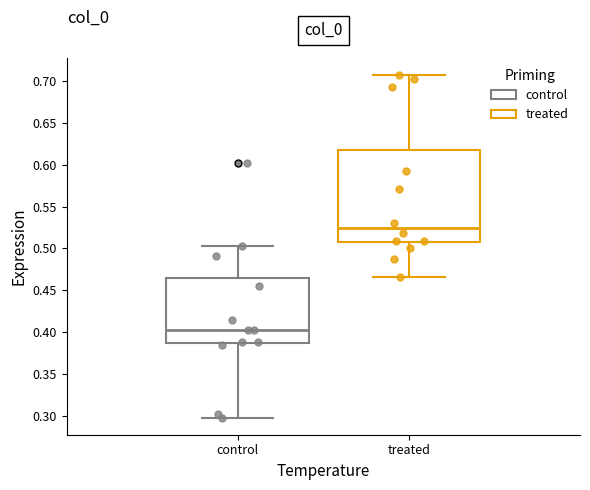

Reading left to right, transcribe this box plot: for each box, give where its median line is, the range the box spans, and where its two whiskers end, as read against the y-axis. The values are not printed on the chart, so give them approximately, as read against the axis.

control: median 0.405, box 0.385 to 0.465, whiskers 0.300 to 0.500
treated: median 0.525, box 0.505 to 0.620, whiskers 0.465 to 0.705